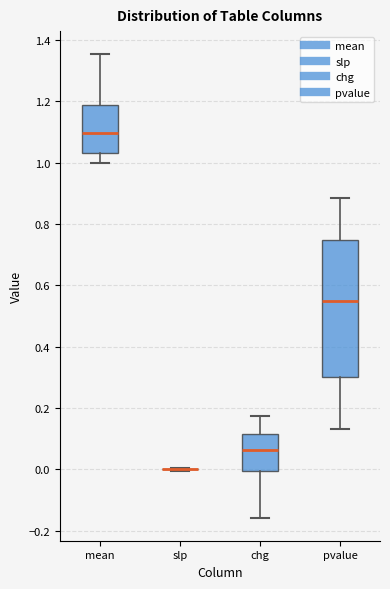

Comparing the boxes themselves (not the whiskers), which one is the tallest?

pvalue